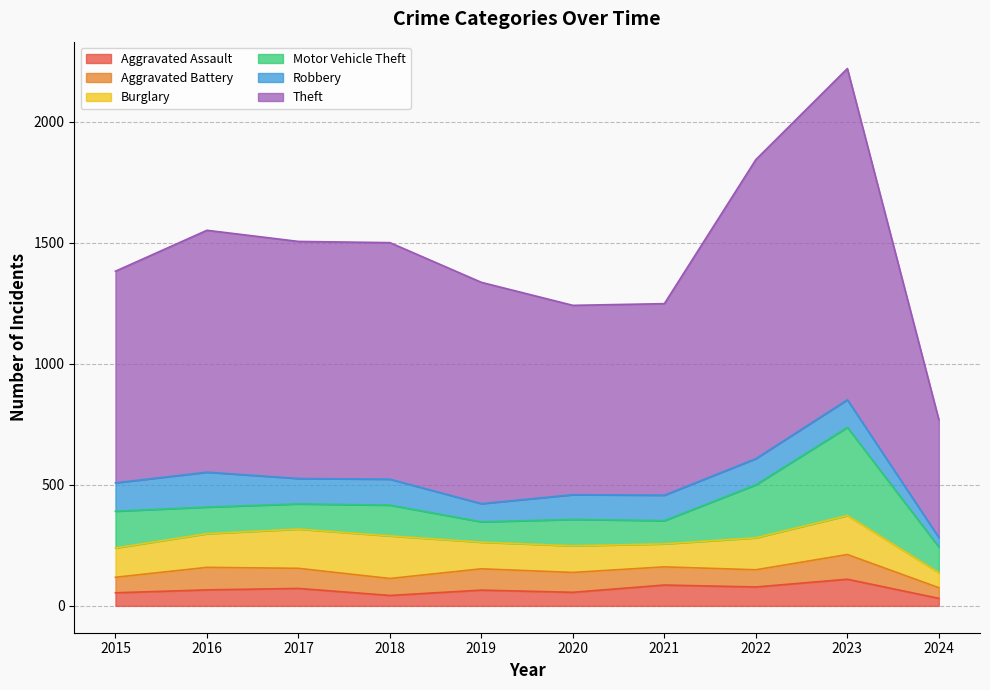

True or false: Robbery has more than 1 interior local peaks.

True